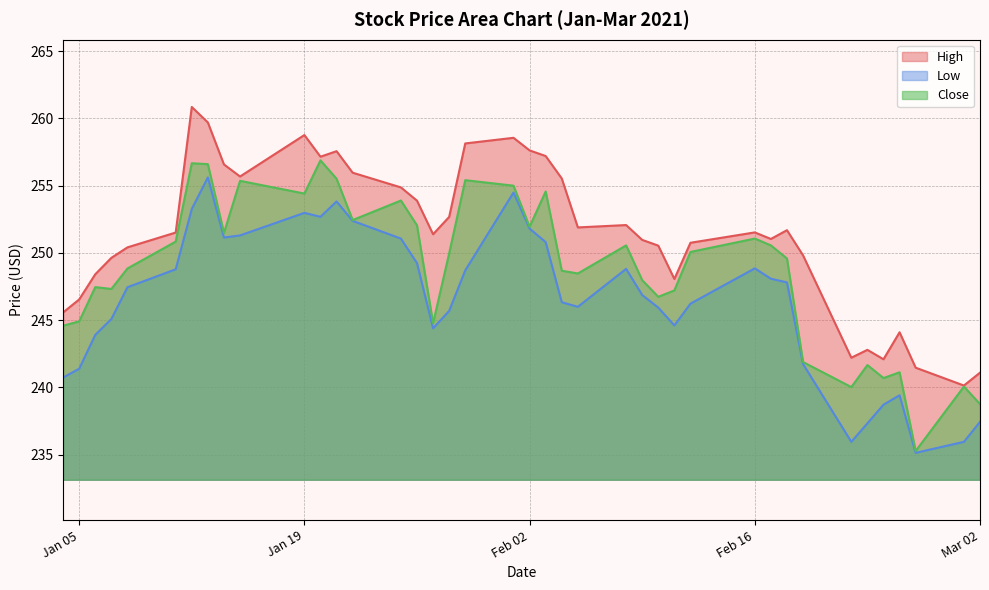

How many interior local peaks does the High series have?

9